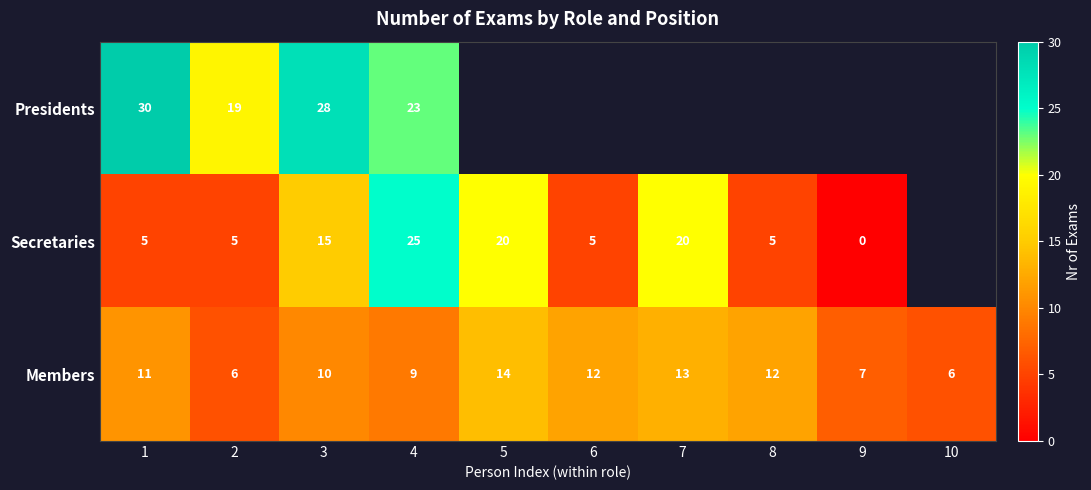

What is the sum of all Members values?

100